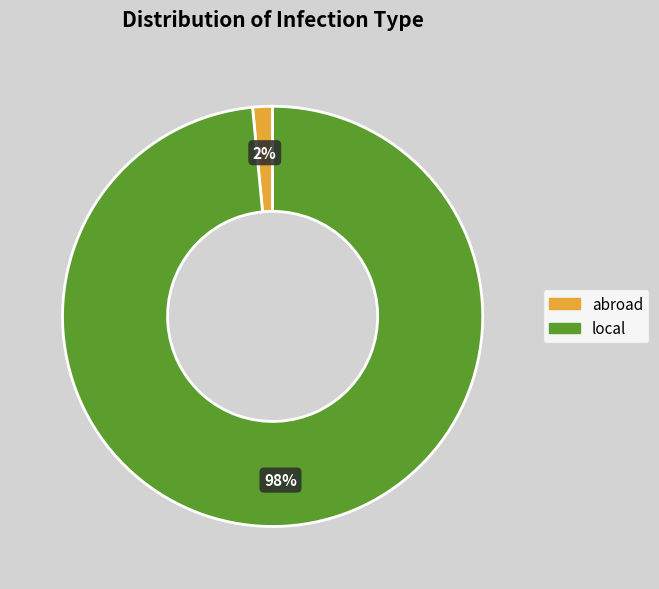

Do local and abroad together represent more than half of the pie?

Yes